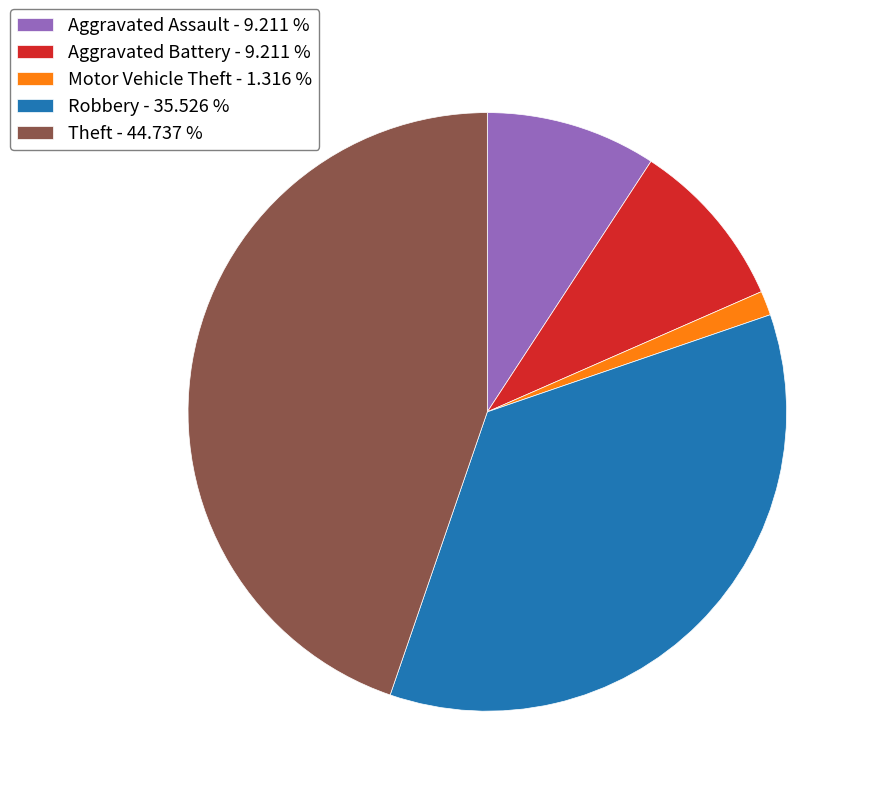

Combined, do Robbery - 35.526 % and Aggravated Battery - 9.211 % account for over 50%?

No